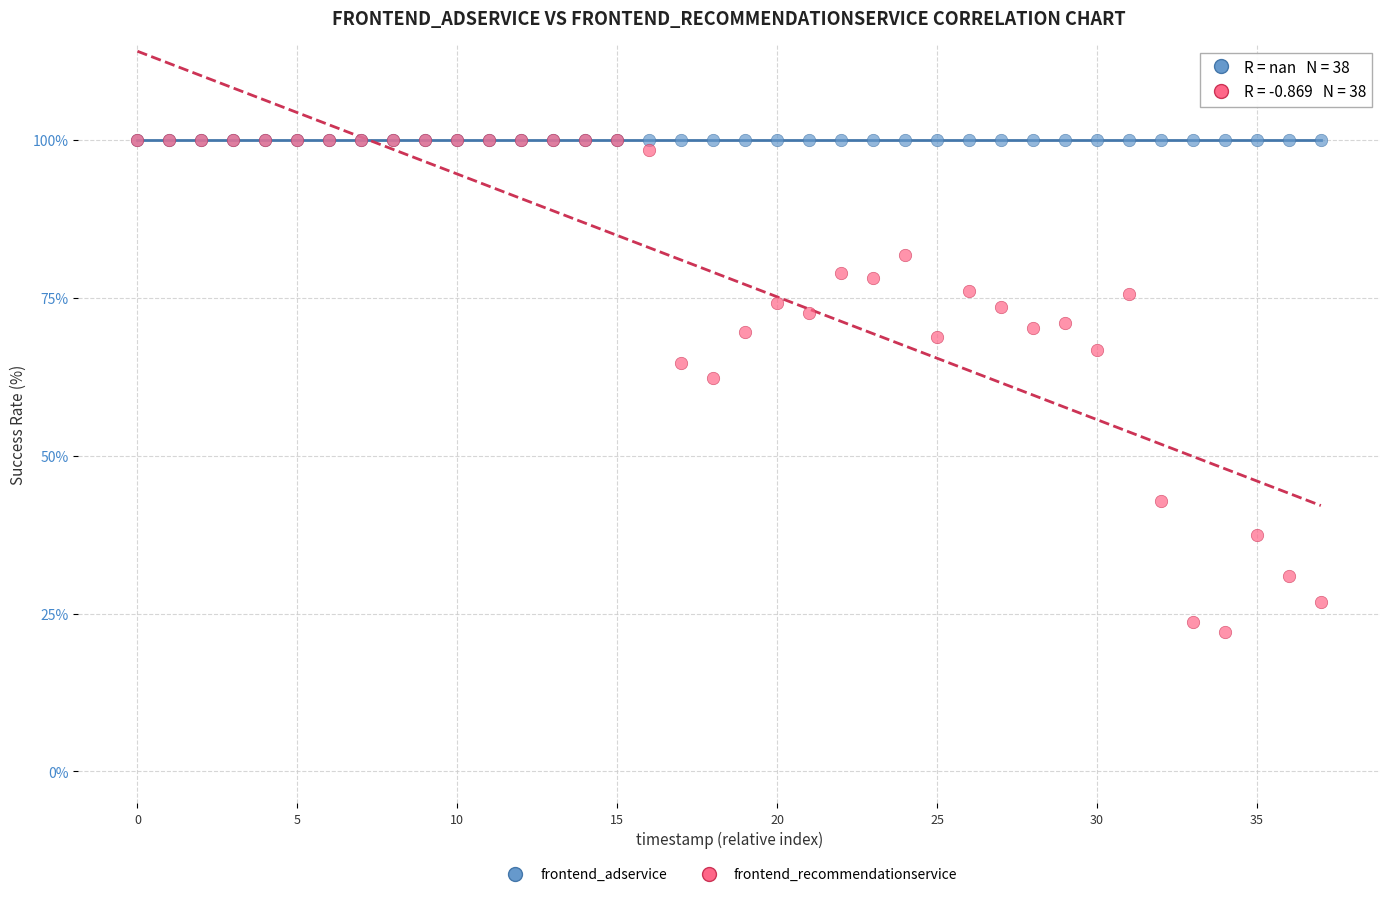

Across all series, what Y value is closest to 61?

62.2